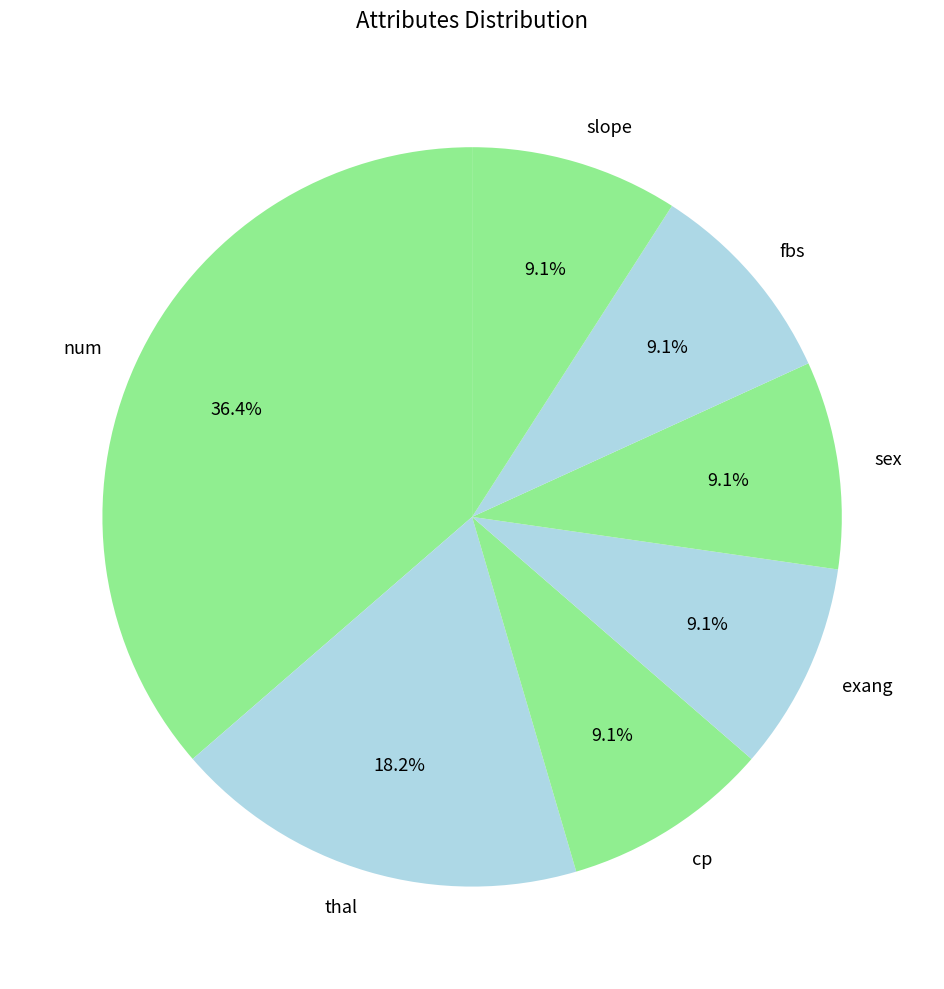

Which slice is the largest?

num